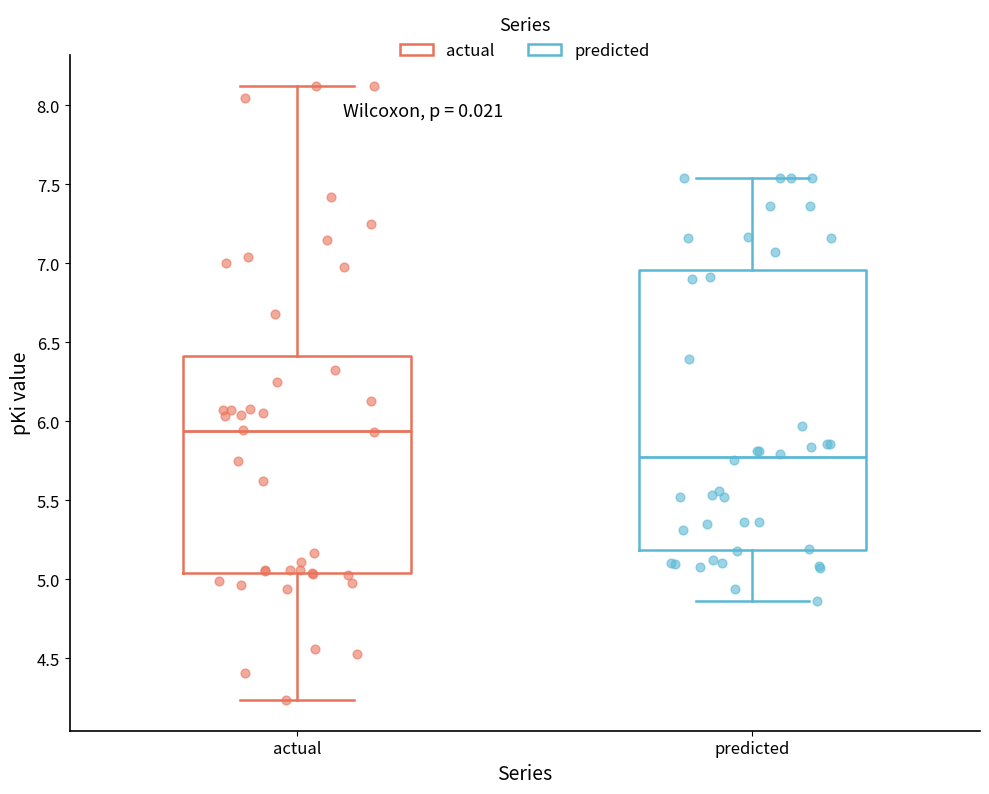

Where does the upper whisker of the box for predicted end on the y-axis? The values are not printed on the chart, so give them approximately, as read against the axis.

7.55